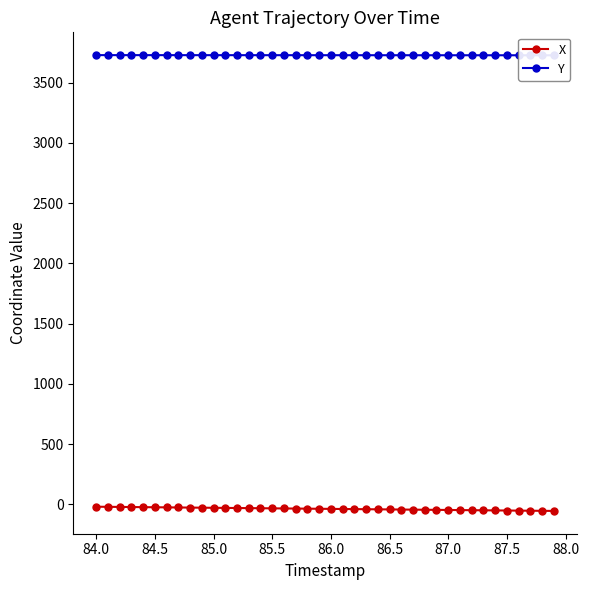

What is the difference between the maximum and second lowest values in the X series?

34.1